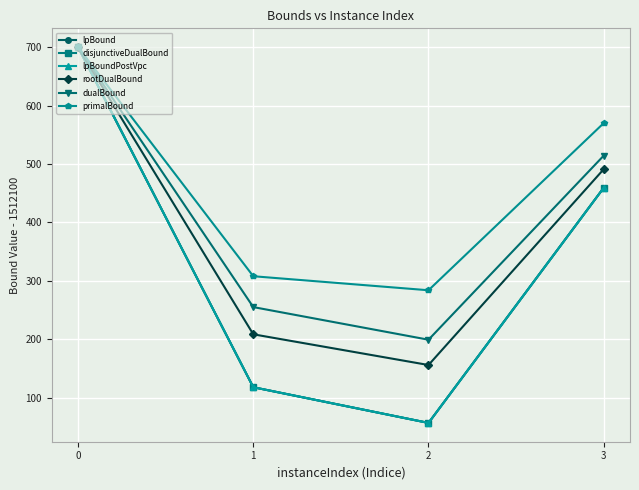

What is the difference between the second highest and minimum values in the disjunctiveDualBound series?

402.4